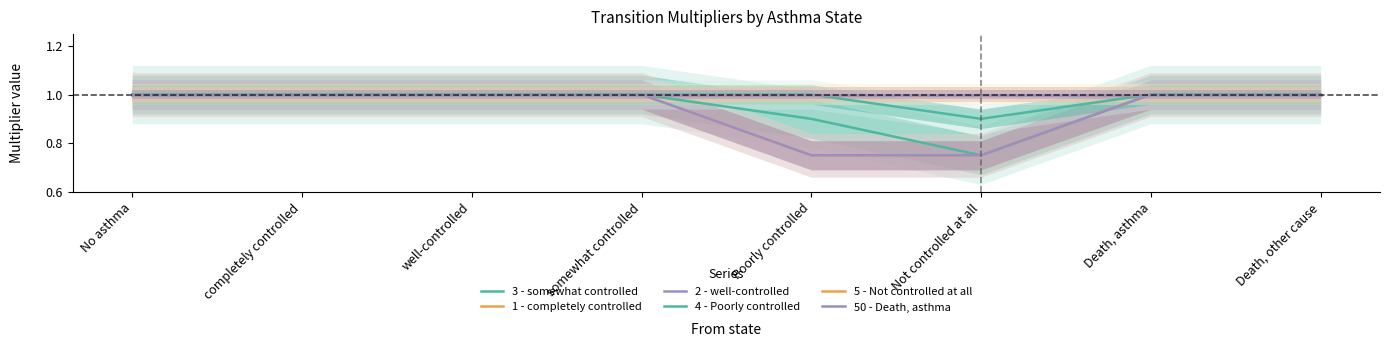

Which series has the widest spread of values?

3 - somewhat controlled